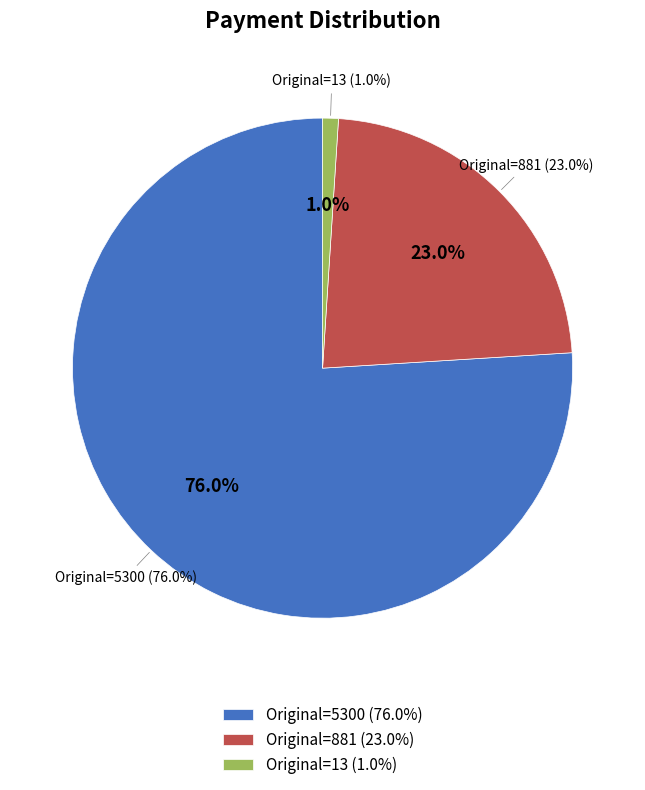

To the nearest percent, what portion does 881 represent?

23%